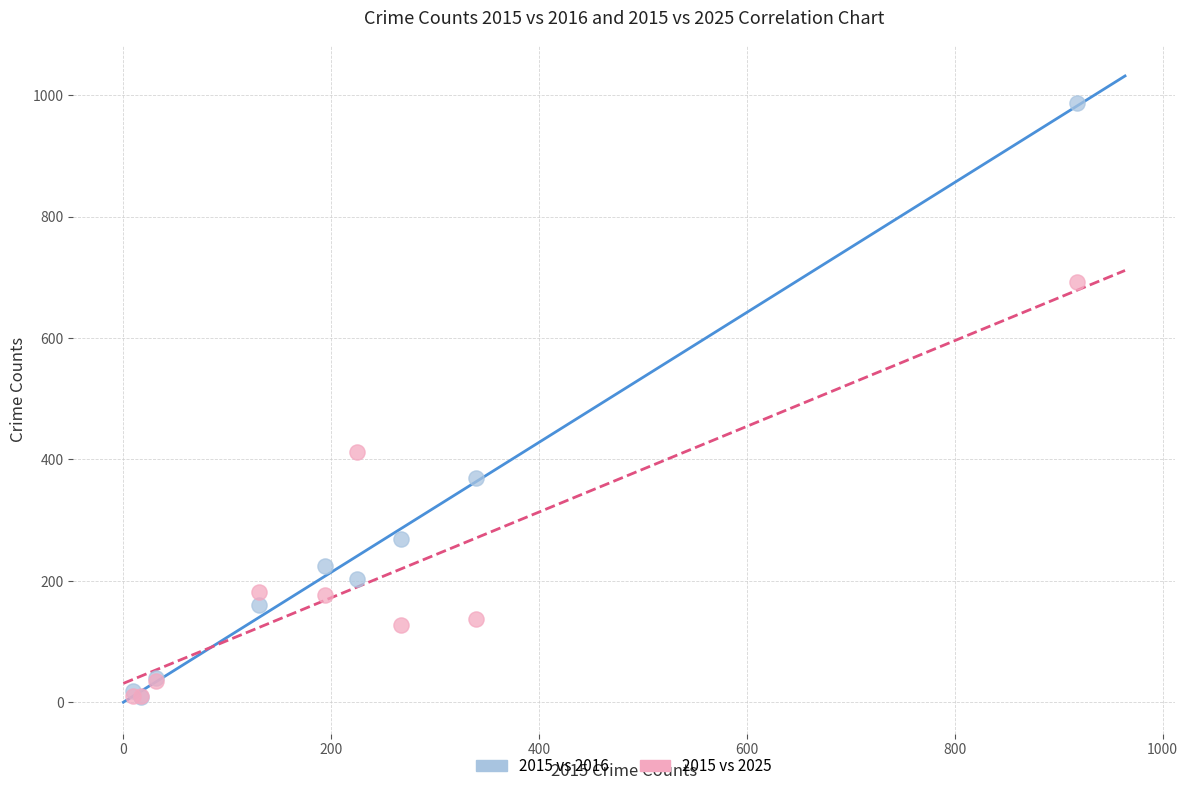

In the 2015 vs 2025 series, what Y value is closest to 351?

412